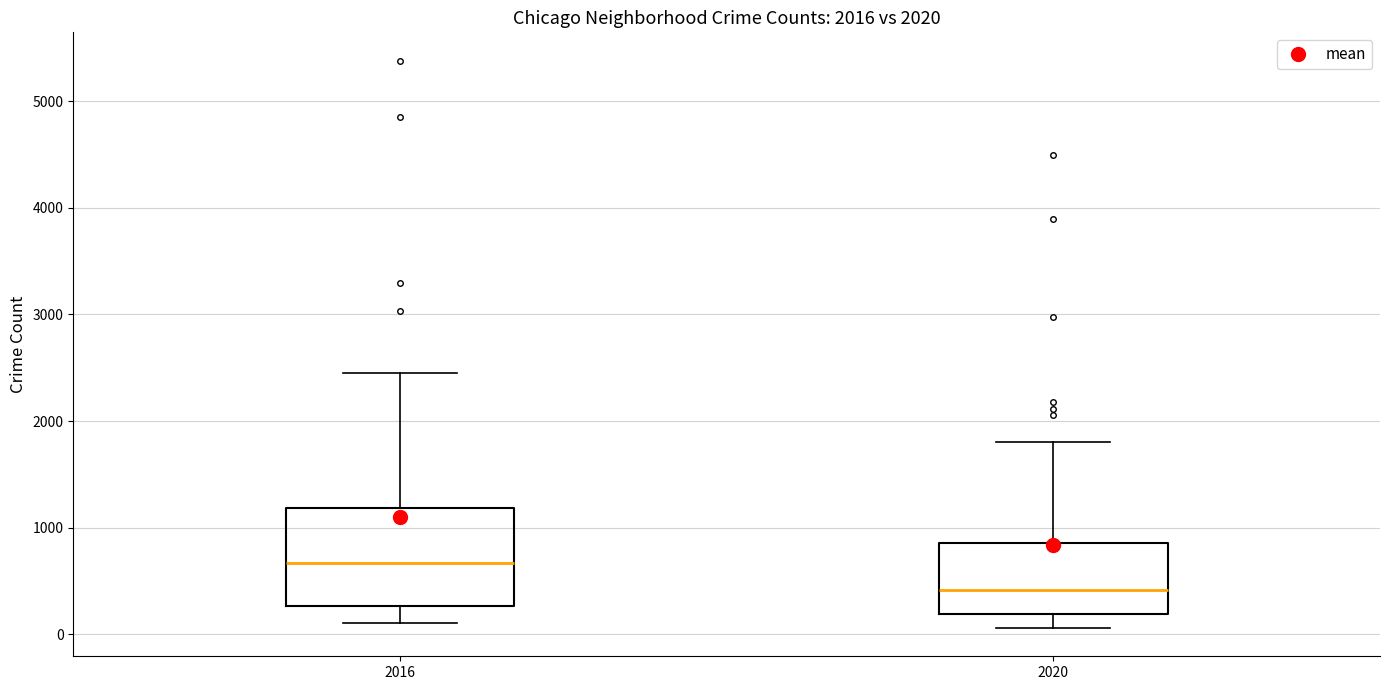

Comparing the boxes themselves (not the whiskers), which one is the tallest?

2016